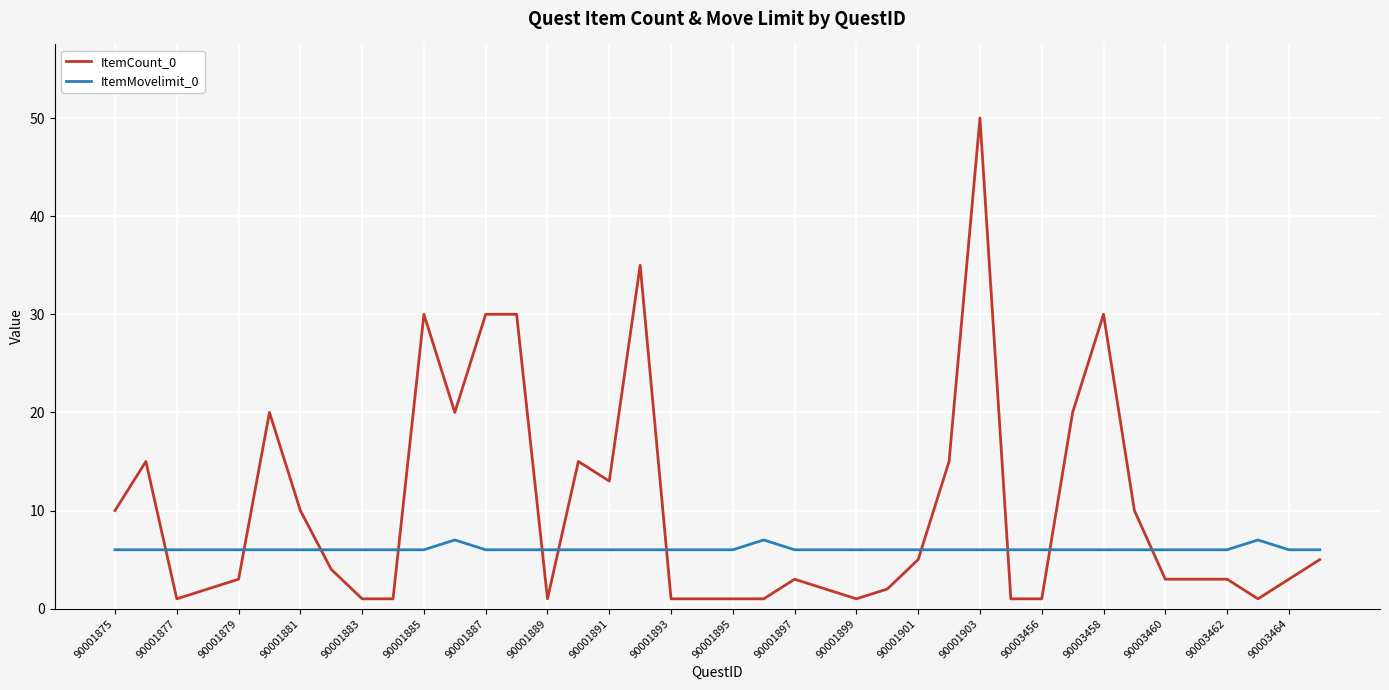

What is the difference between the maximum and second lowest values in the ItemMovelimit_0 series?

1